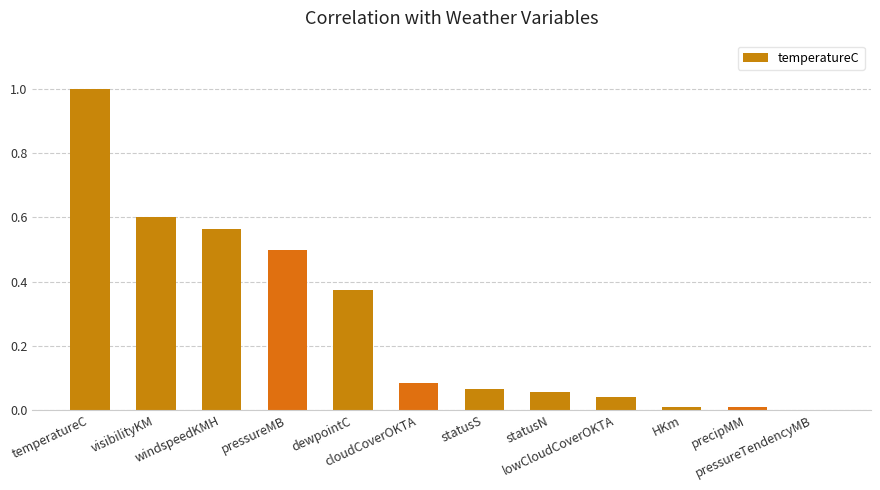

What is the sum of all values?

3.3